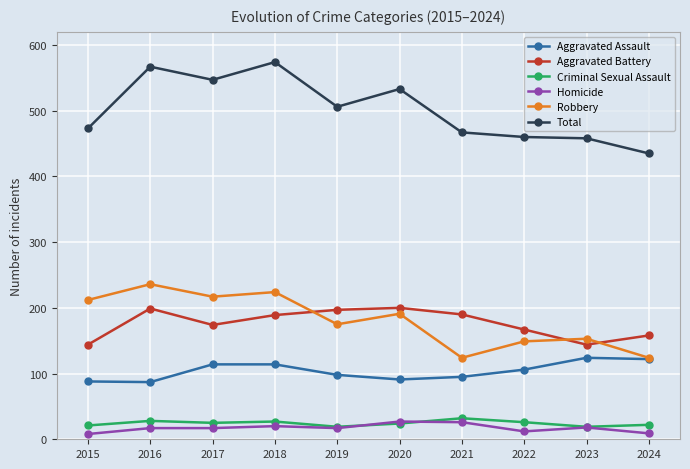

What is the total value across all series at 2022?

920